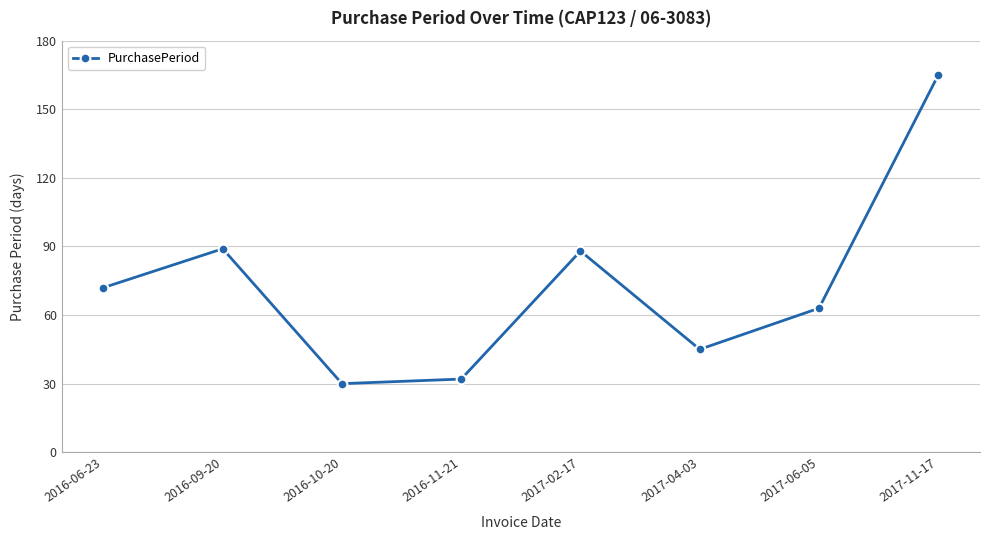

What is the approximate value at 2017-06-05, to the nearest 5?

65